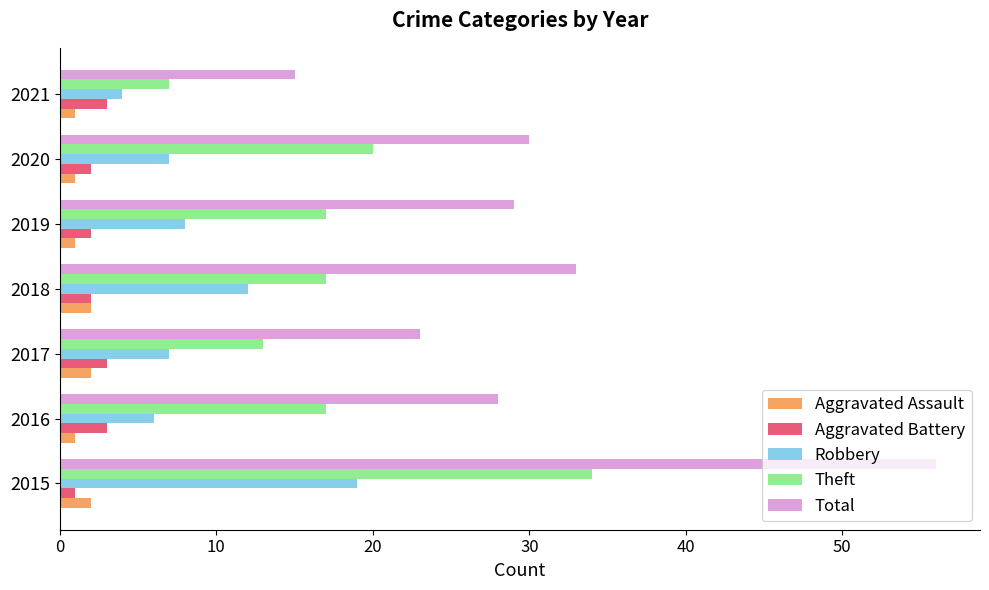

Is it true that Total equals 40 at 2019?

False